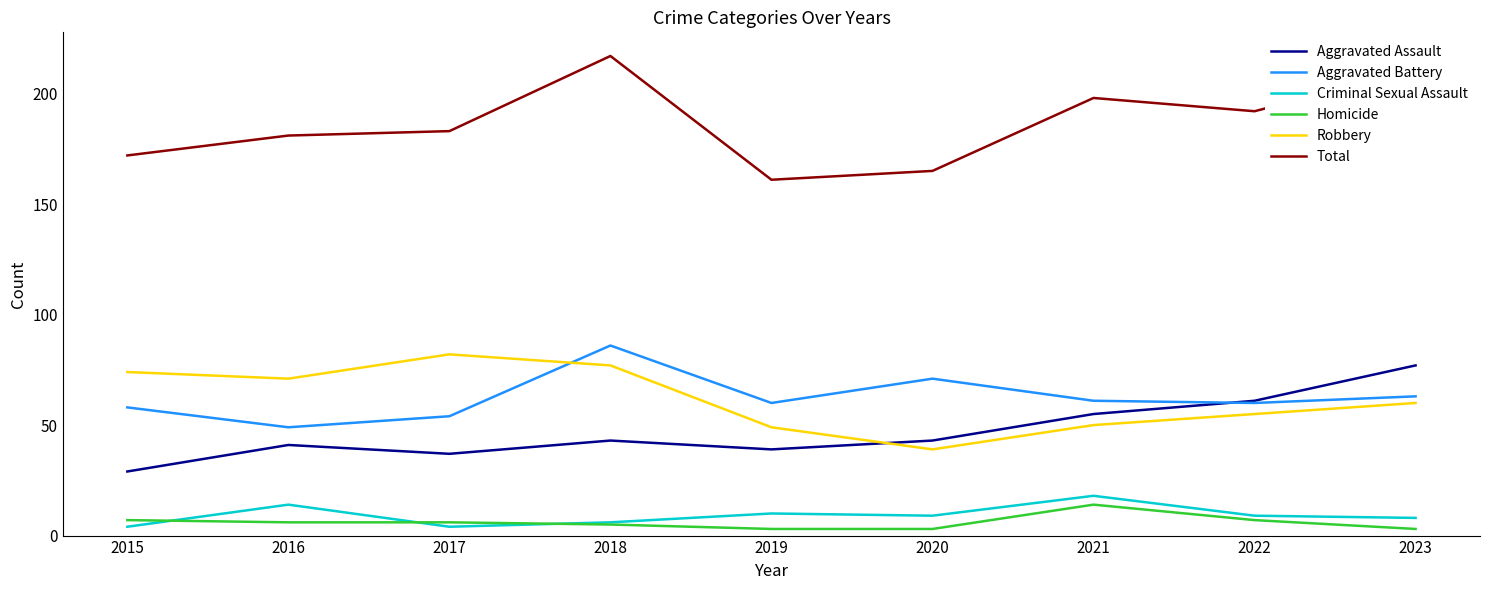

Is it true that Criminal Sexual Assault equals 4 at 2017?

True